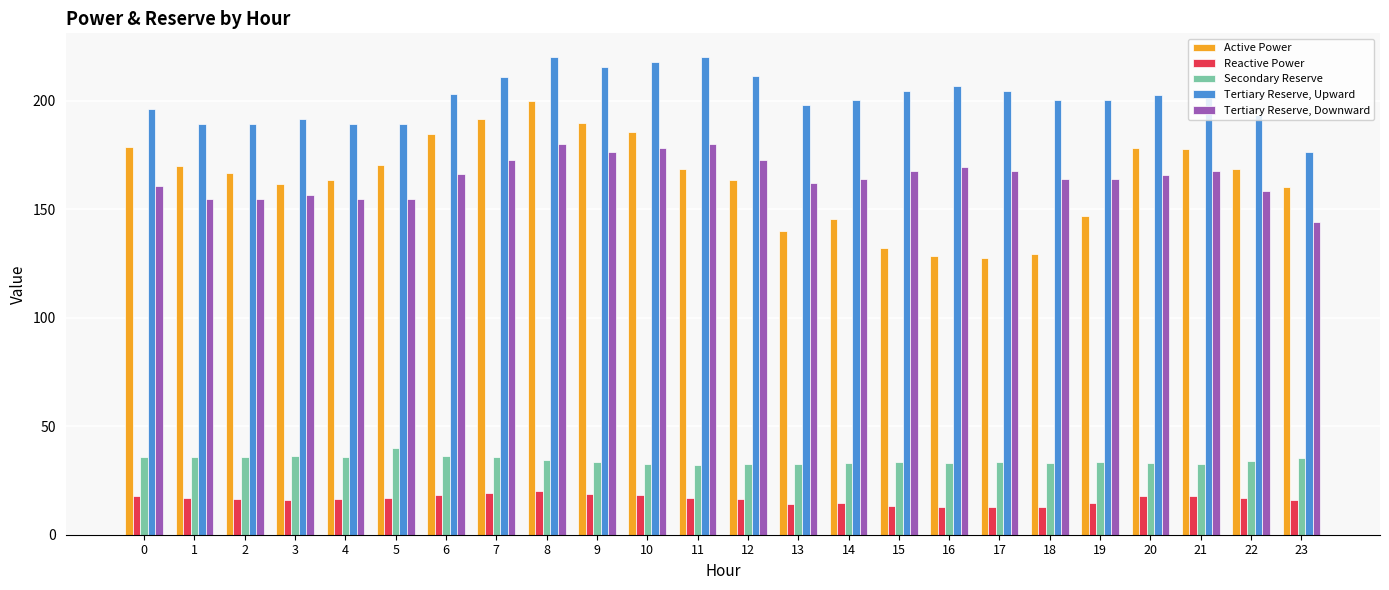

Is the value of Tertiary Reserve, Upward at 3 greater than the value of Active Power at 23?

Yes